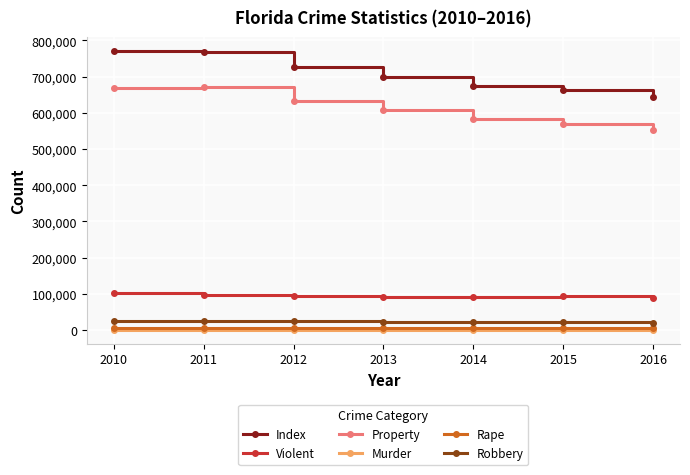

Is it true that Property equals 553812 at 2016?

True